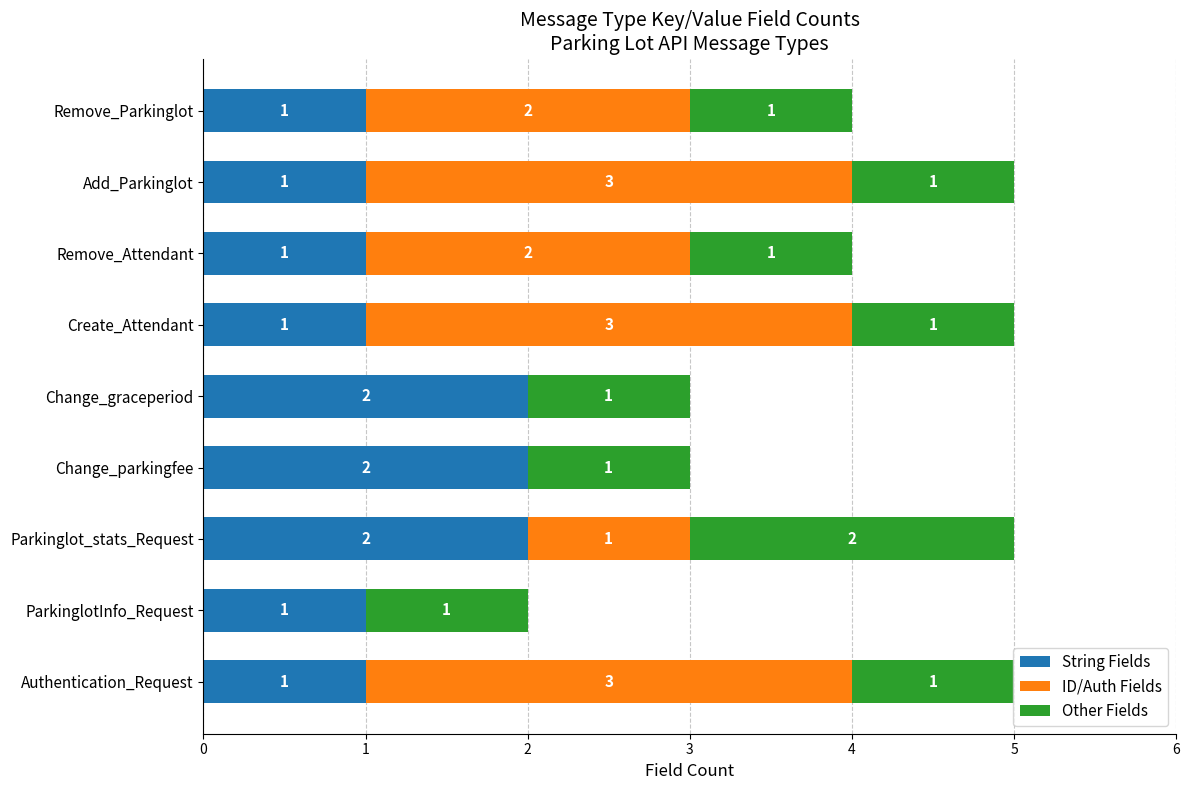

True or false: String Fields has a value of 2 at Change_graceperiod.

True